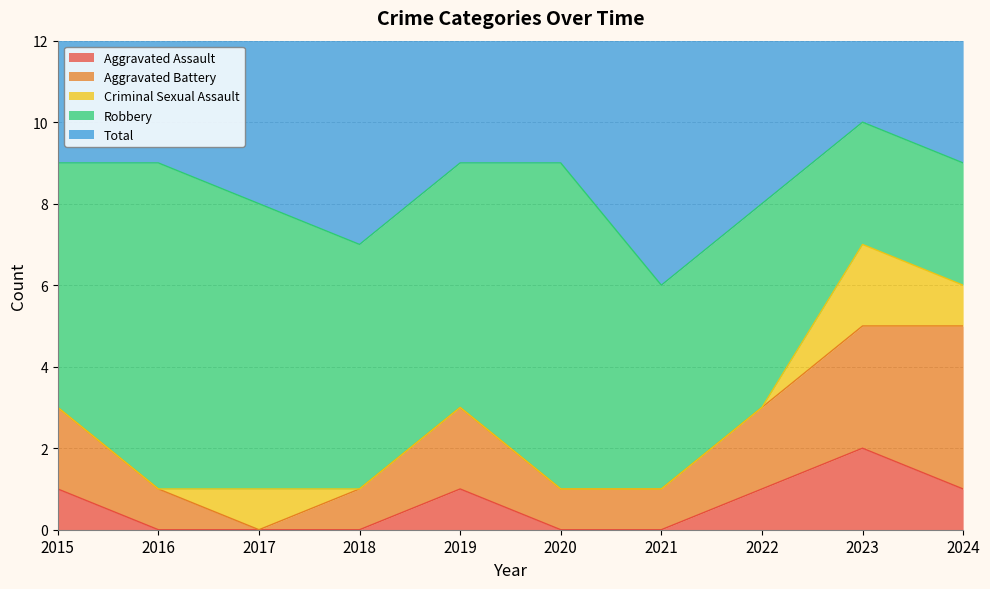

Rank the series by their maximum value, from lowest to highest.

Aggravated Assault, Criminal Sexual Assault, Aggravated Battery, Robbery, Total